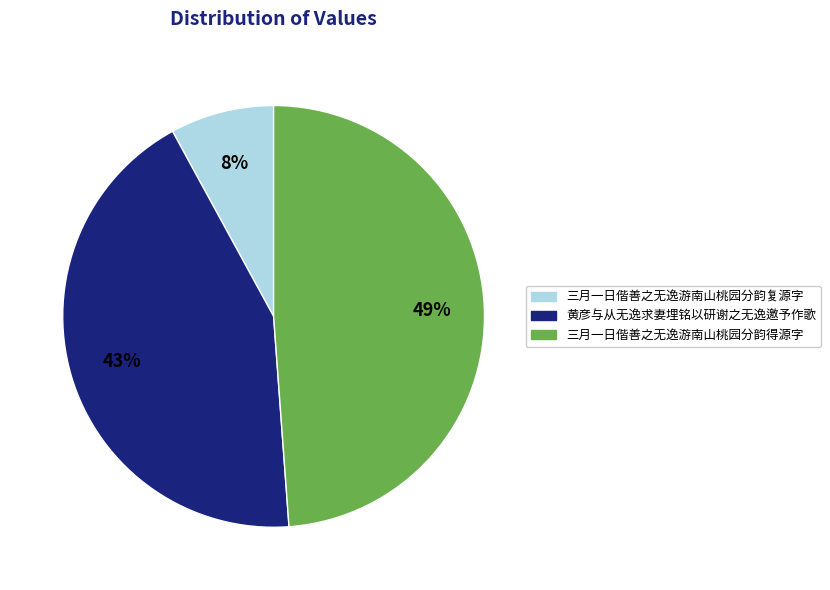

What is the ratio of the value at 三月一日偕善之无逸游南山桃园分韵复源字 to the value at 黄彦与从无逸求妻埋铭以研谢之无逸邀予作歌?

0.2